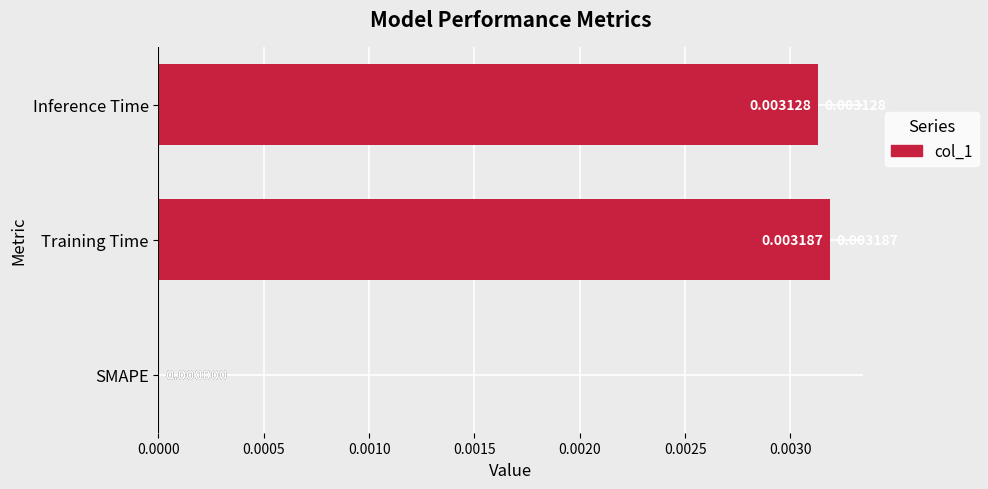

Are the bars horizontal?

Yes